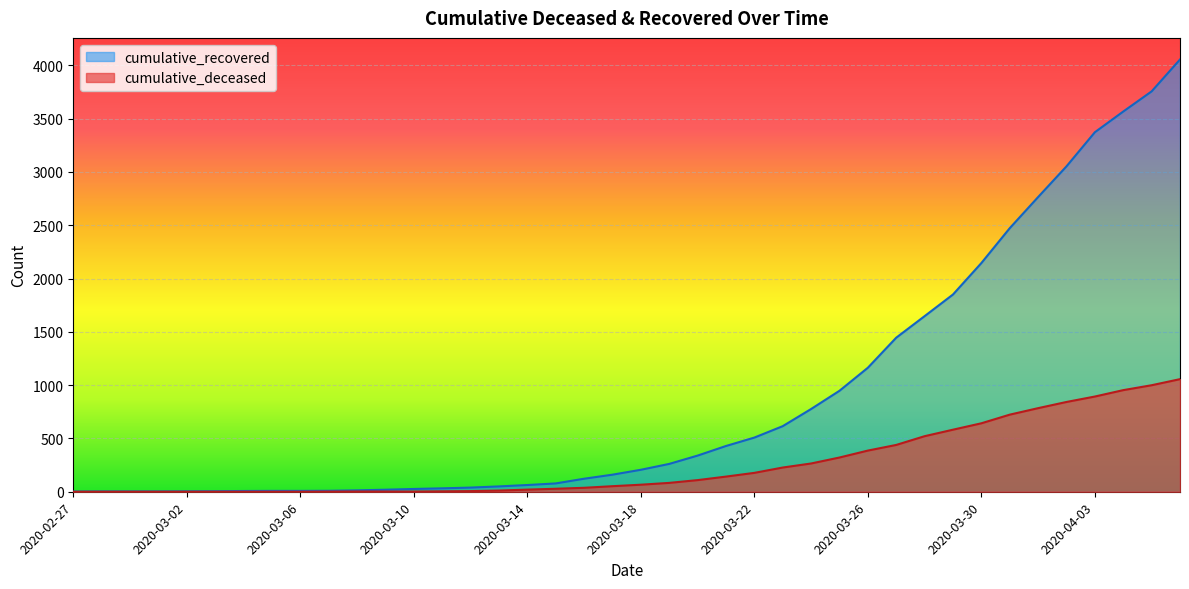

At which label does cumulative_deceased reach its peak?

2020-04-06